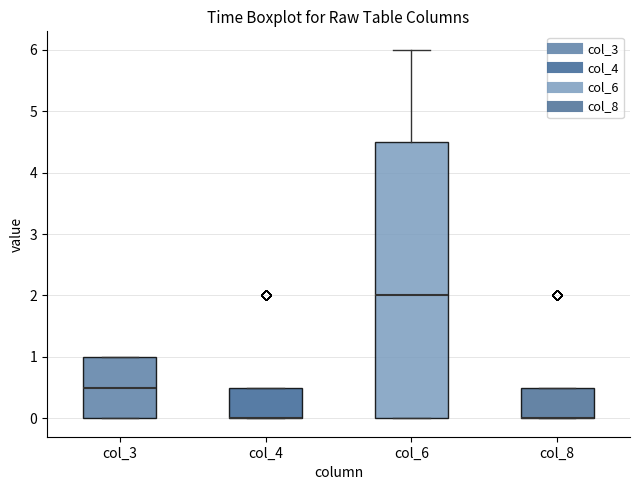

Where is the lower edge of the box for col_6 on the y-axis? The values are not printed on the chart, so give them approximately, as read against the axis.

0.0